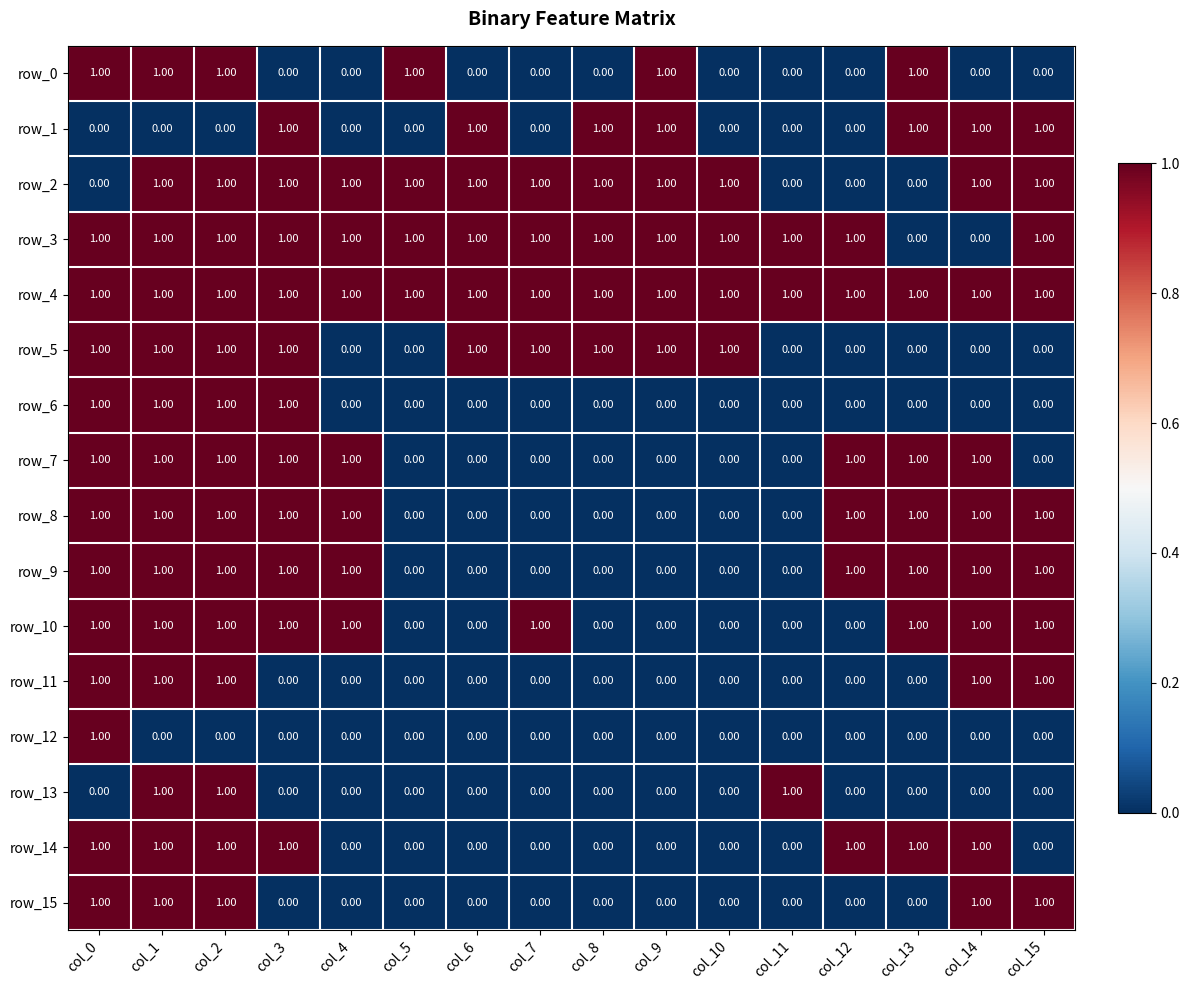

What is the total value across all series at col_1?

14